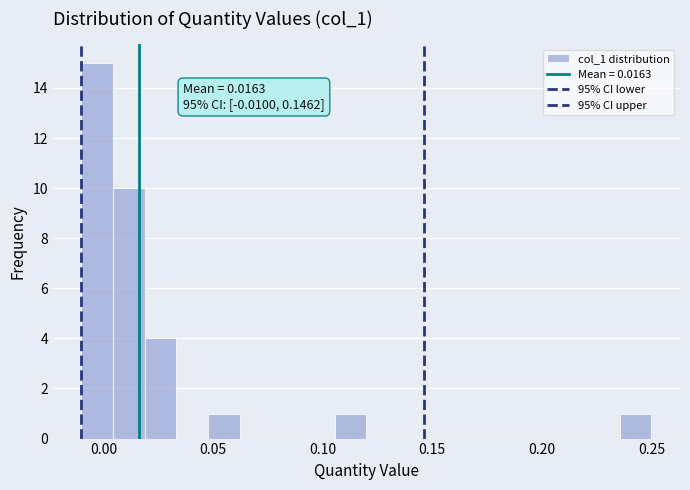

Read against the x-axis, roughly where is the centre of the tallest bar?

-0.005